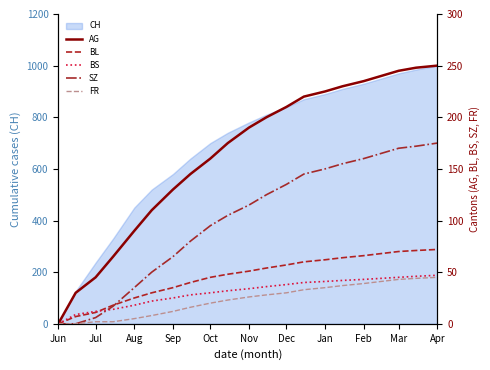

Which series has the largest range (max minus min)?

AG